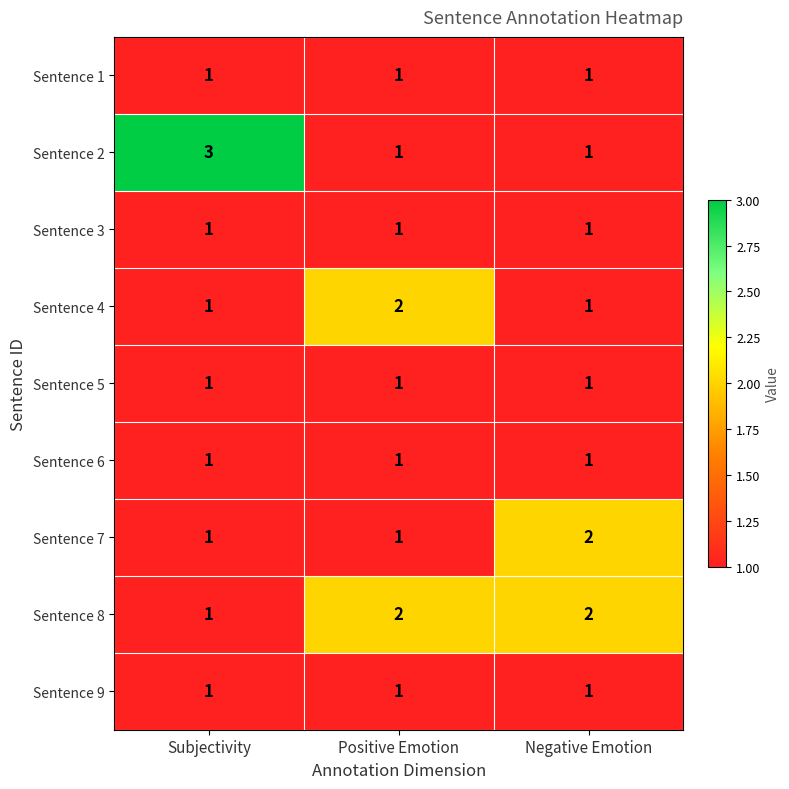

Reading right to left, extract all data points from this chart.

Sentence 1: 1	1	1
Sentence 2: 1	1	3
Sentence 3: 1	1	1
Sentence 4: 1	2	1
Sentence 5: 1	1	1
Sentence 6: 1	1	1
Sentence 7: 2	1	1
Sentence 8: 2	2	1
Sentence 9: 1	1	1